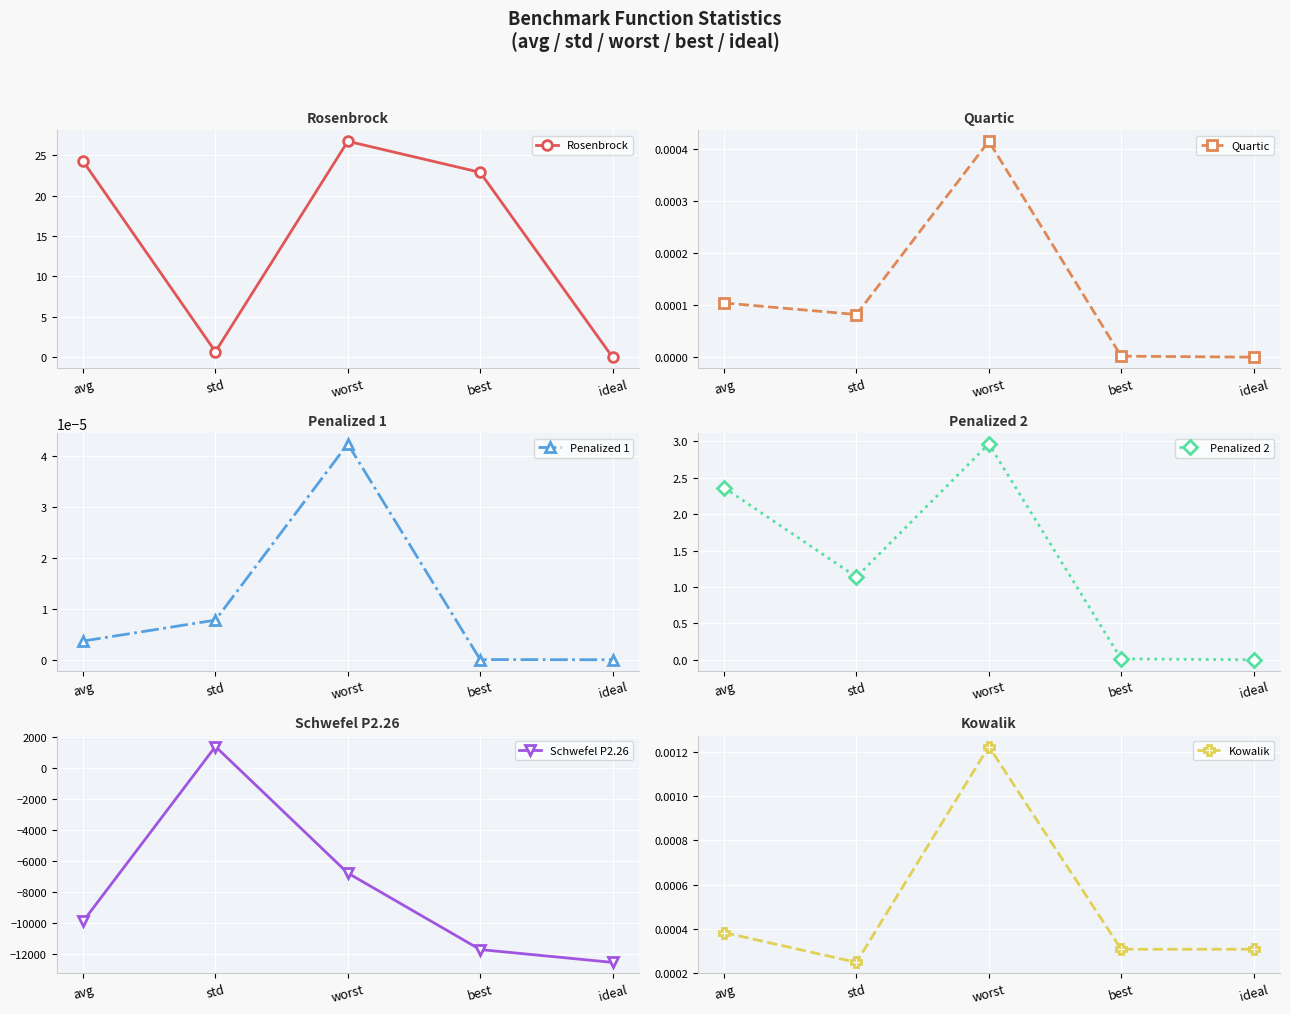

How many categories are shown in the chart?

5